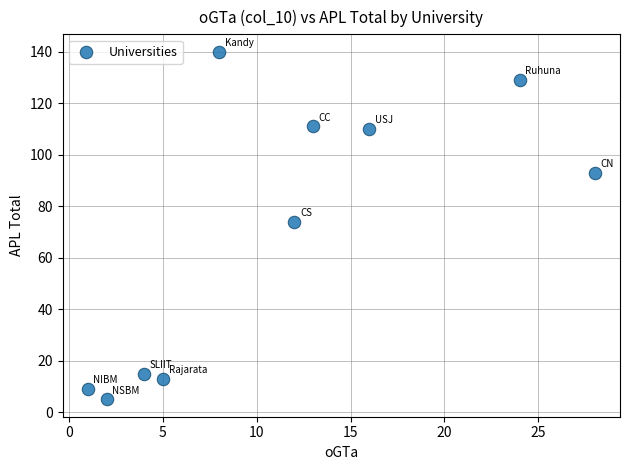

What Y value in the scatter plot is closest to 72?

74